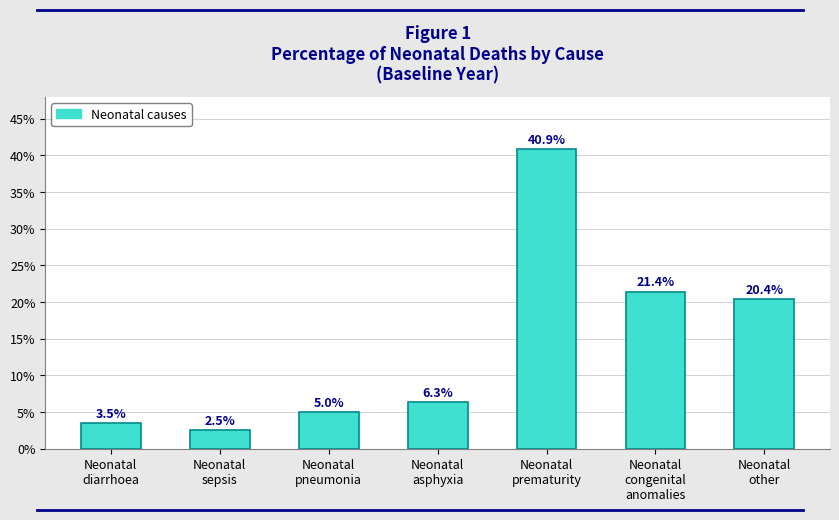

List the labels in order of value, largest first.

Neonatal
prematurity, Neonatal
congenital
anomalies, Neonatal
other, Neonatal
asphyxia, Neonatal
pneumonia, Neonatal
diarrhoea, Neonatal
sepsis